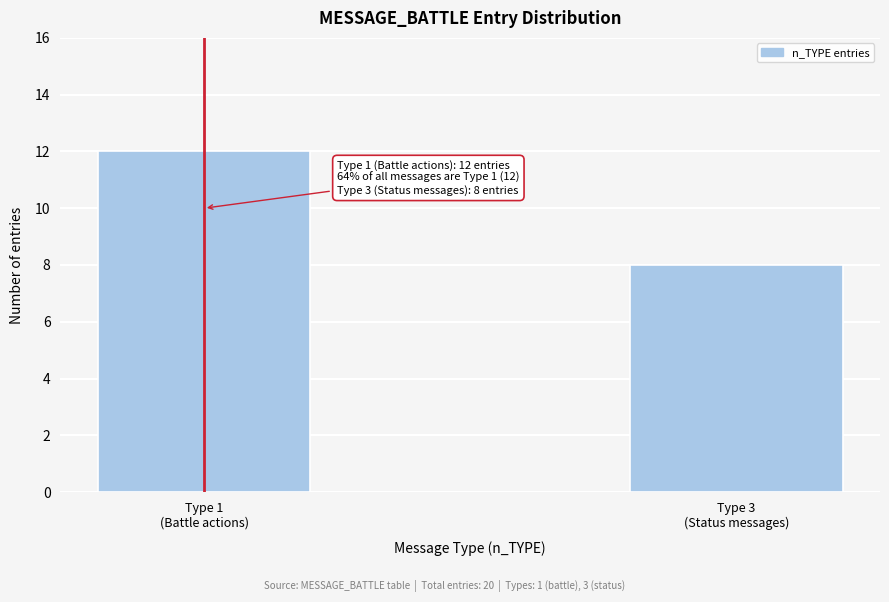

Reading right to left, extract all data points from this chart.

8	12